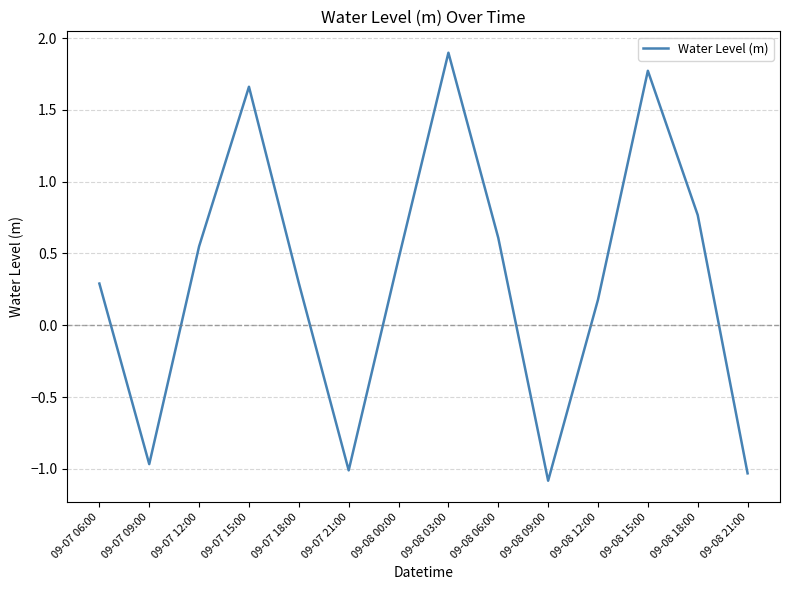

How many lines are shown in the chart?

1